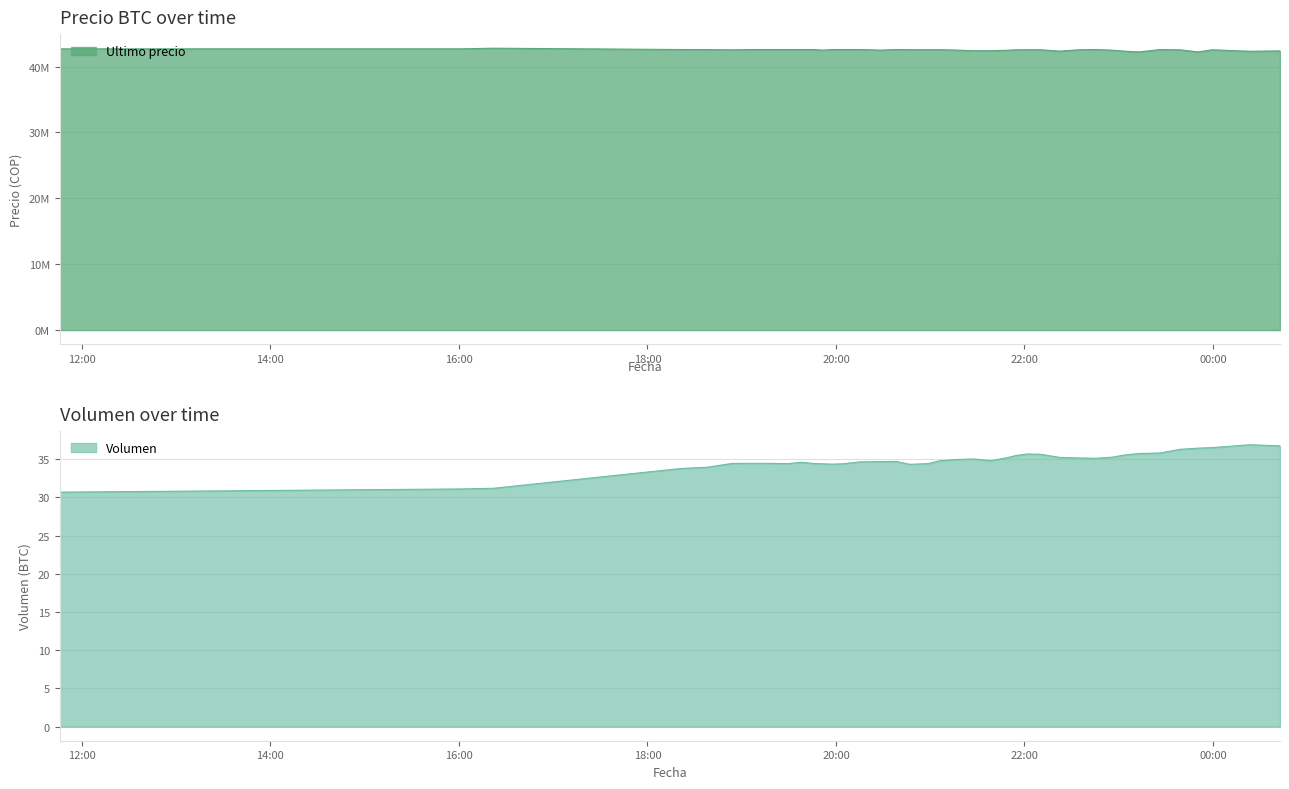

Which series has the widest spread of values?

Ultimo precio